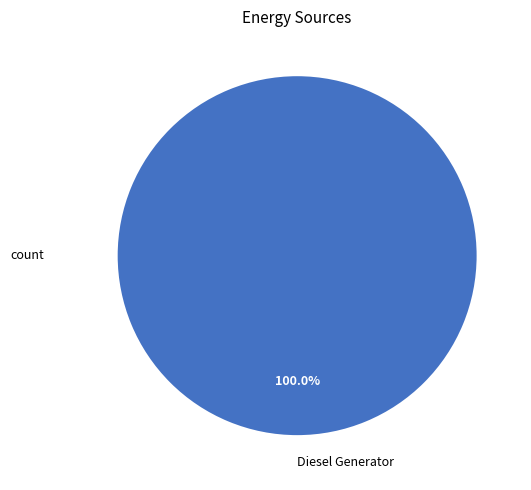

Rank the categories by value from lowest to highest.

Diesel Generator